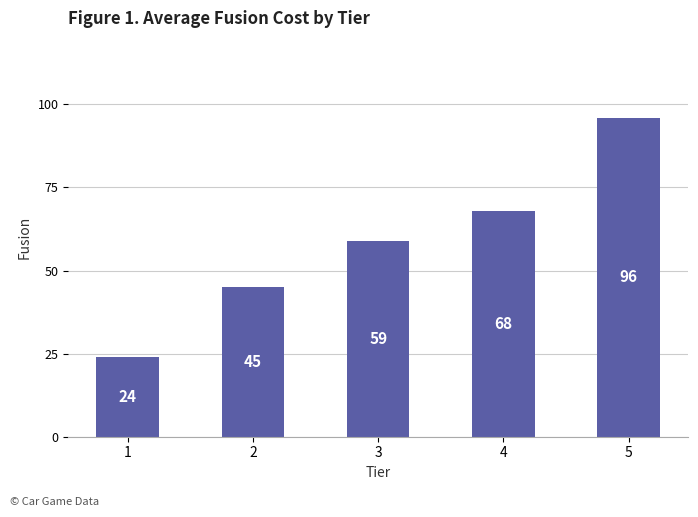

The value at 1 is 24. True or false?

True